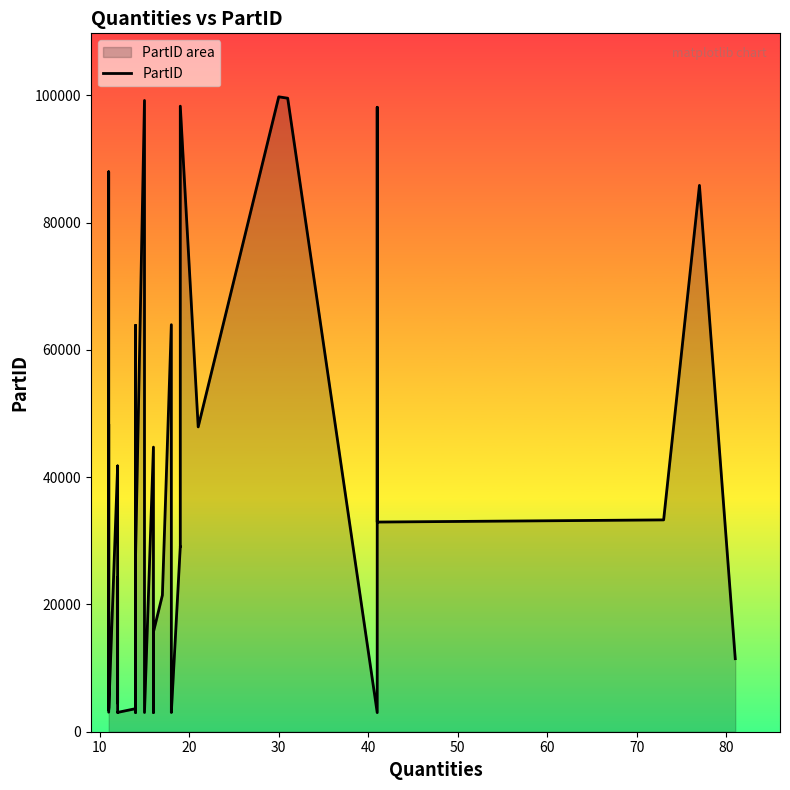

What is the average value?

32978